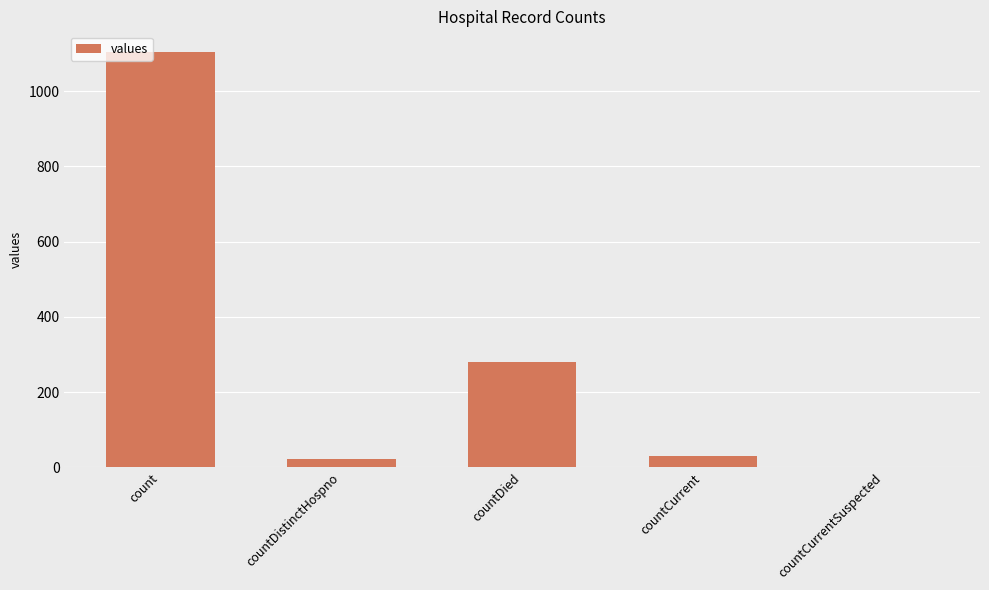

At which label is the value closest to 552?

countDied